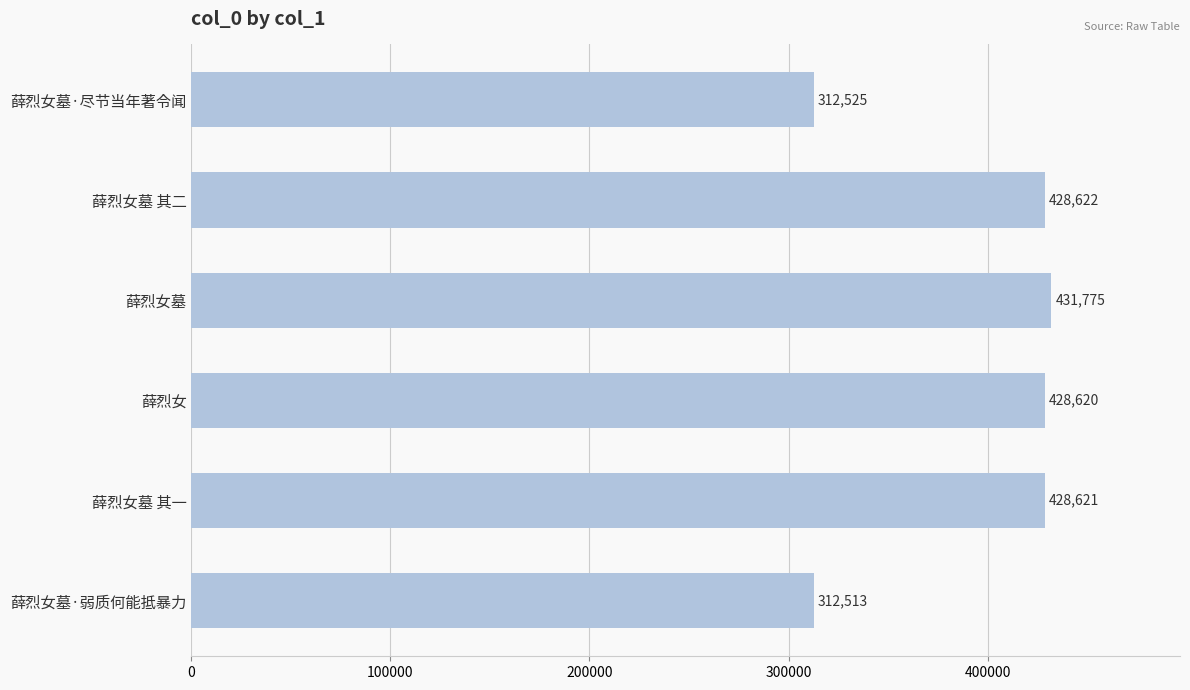

How many distinct data groups are displayed?

1